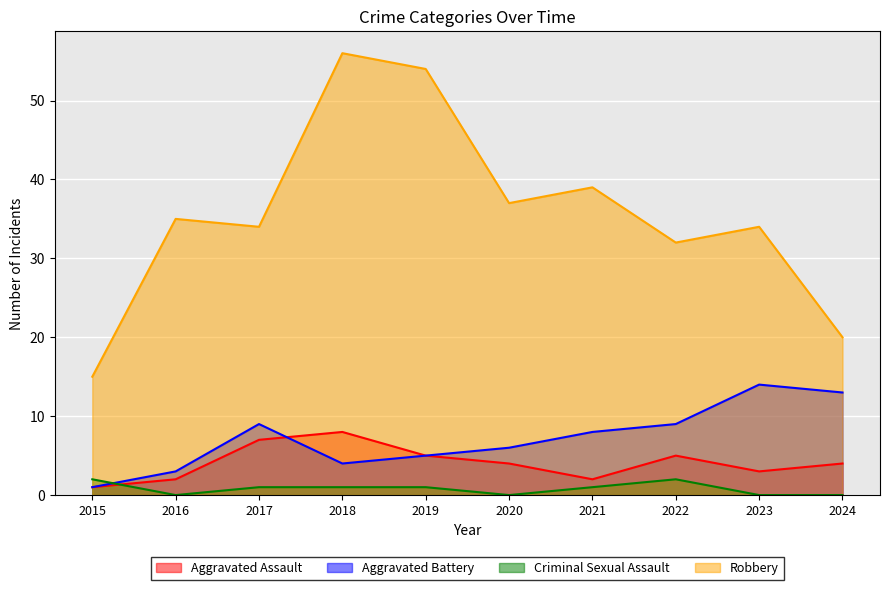

At which label does Aggravated Battery first exceed 8?

2017